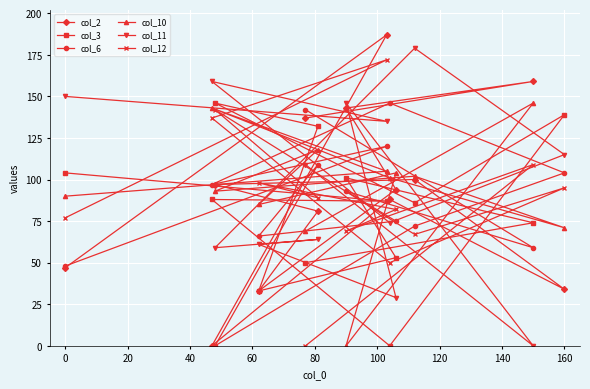

How many lines are shown in the chart?

6